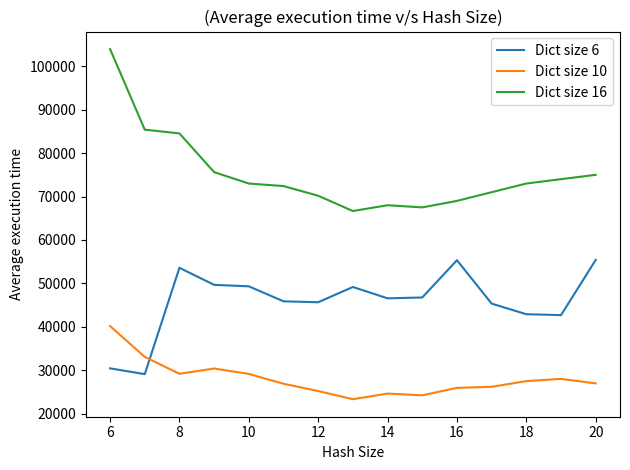

What is the smallest value displayed?

23320